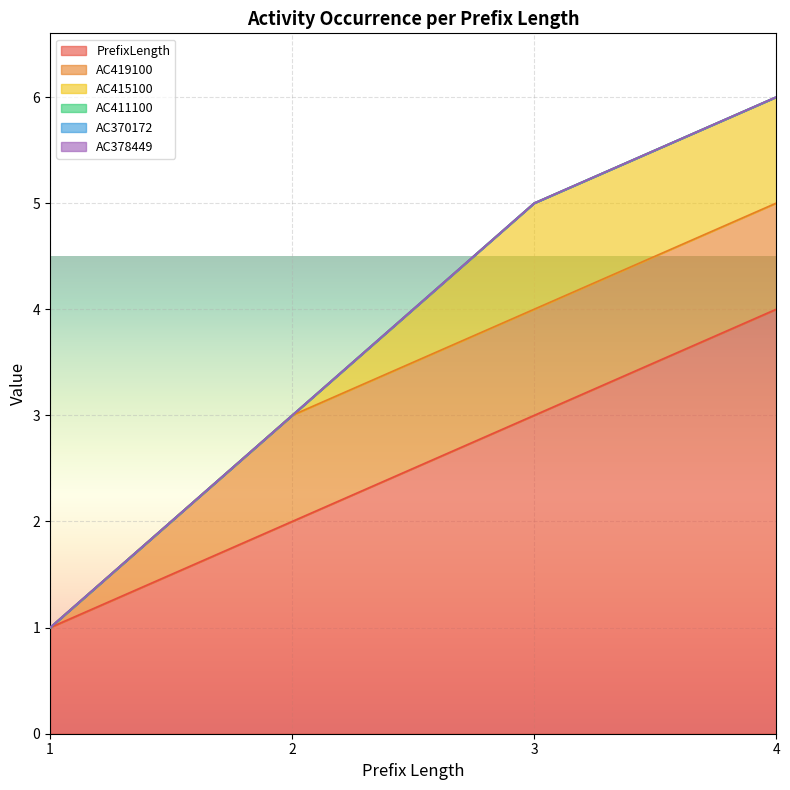

Reading left to right, list all the values displayed in this chart.

PrefixLength: 1=1	2=2	3=3	4=4
AC419100: 1=0	2=1	3=1	4=1
AC415100: 1=0	2=0	3=1	4=1
AC411100: 1=0	2=0	3=0	4=0
AC370172: 1=0	2=0	3=0	4=0
AC378449: 1=0	2=0	3=0	4=0